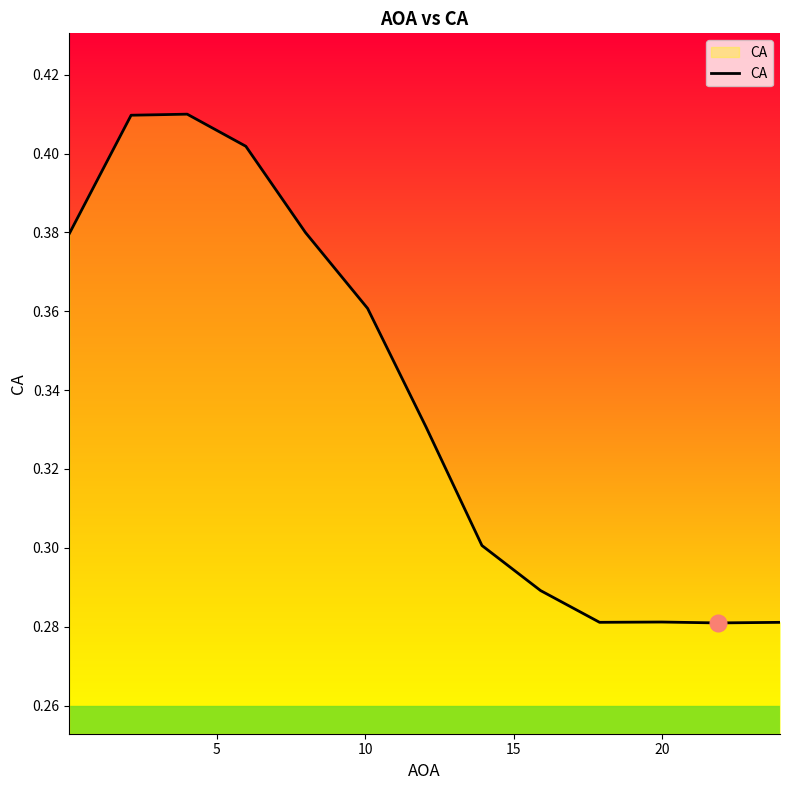

What is the value of the 1st point from the left?

0.4